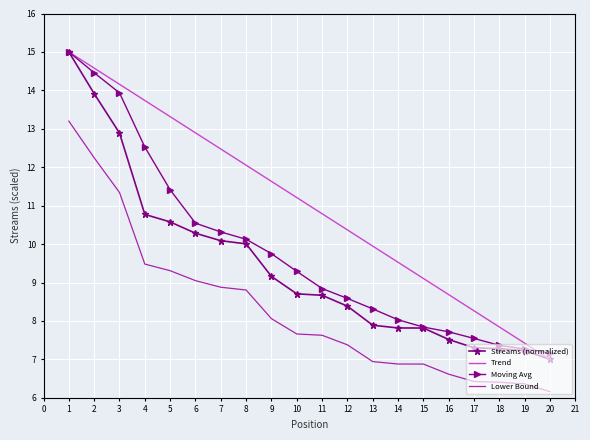

Which category has the lowest value across all series?

20